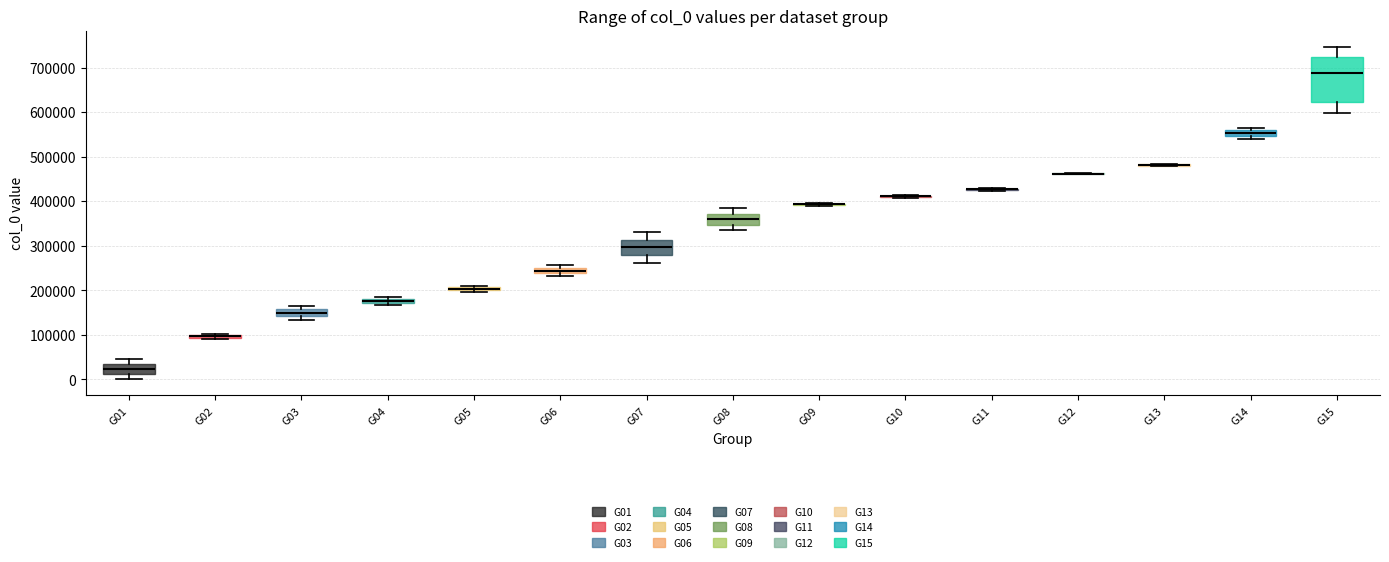

Which box is the tallest, from its lower edge to its upper edge?

G15